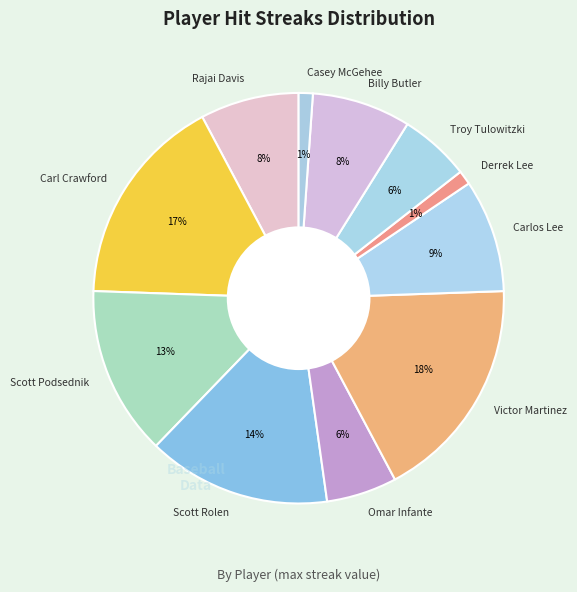

To the nearest percent, what percentage of the pie is Victor Martinez?

18%